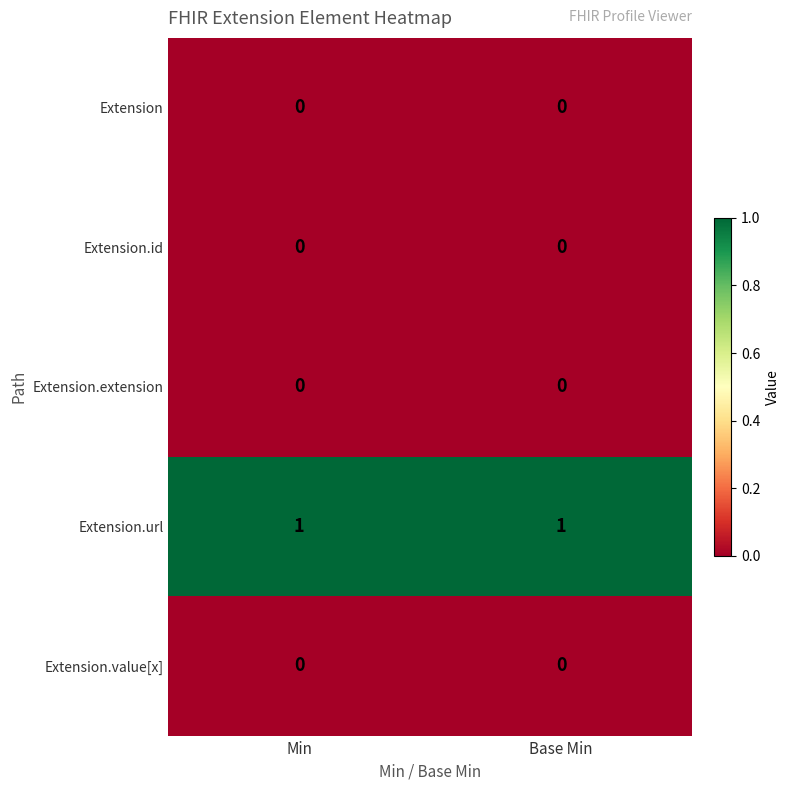

Which series has the largest total across all categories?

Extension.url